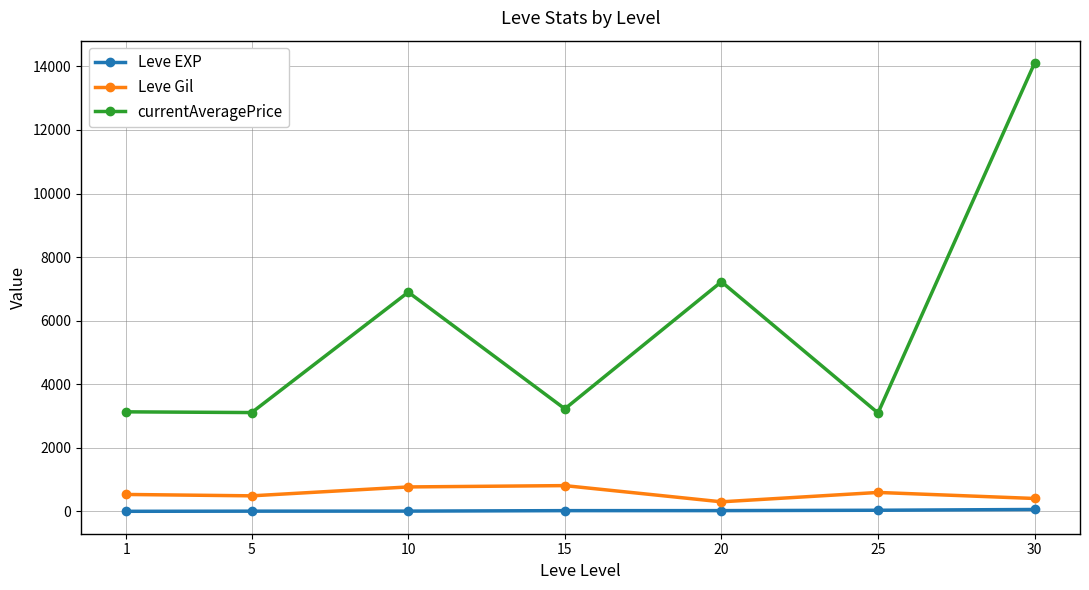

Does the chart display data point markers on the line(s)?

Yes